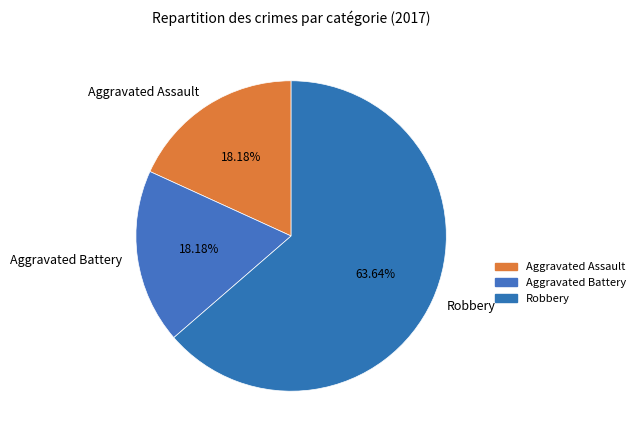

Which slice represents more than half of the pie?

Robbery